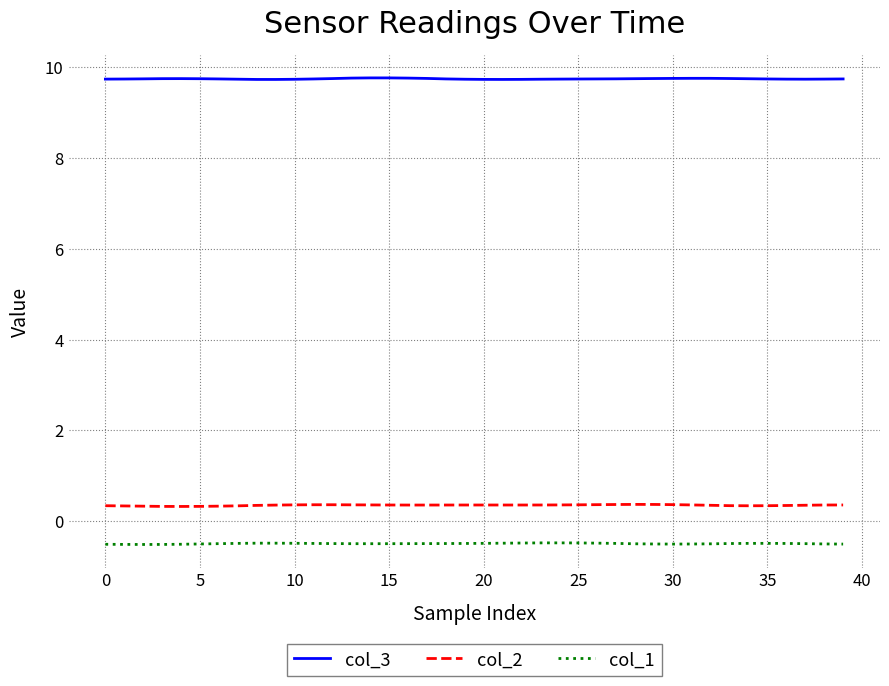

True or false: col_3 and col_1 cross at least once.

False